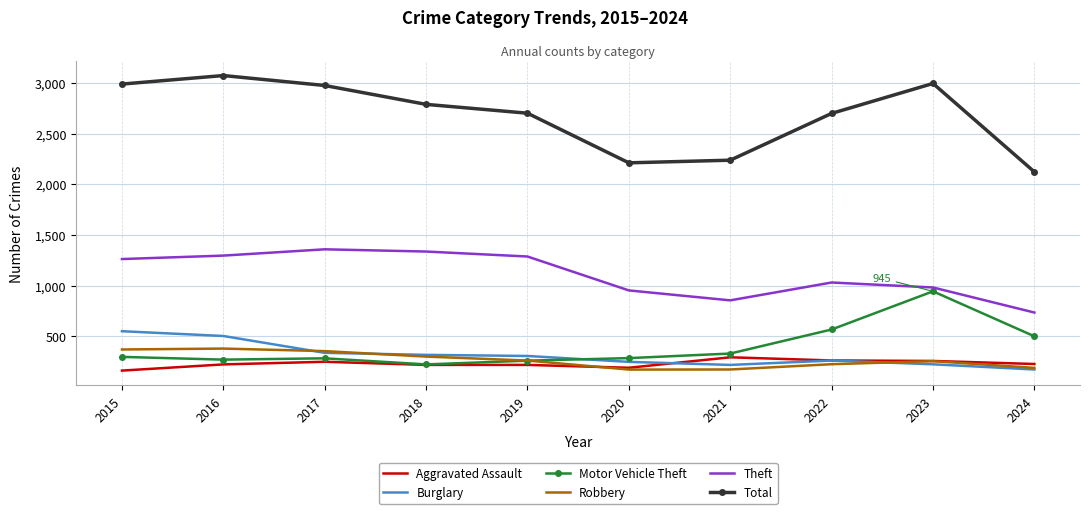

True or false: Burglary has a value of 38 at 2024.

False